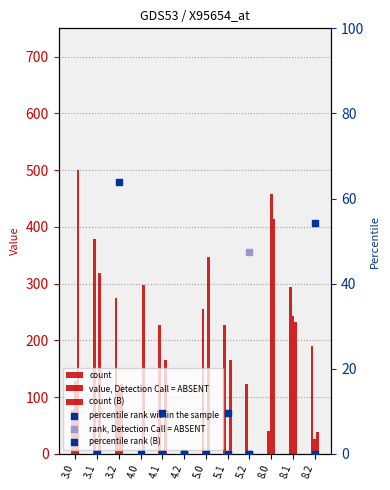

At how many categories does at least one series exceed 151?

10